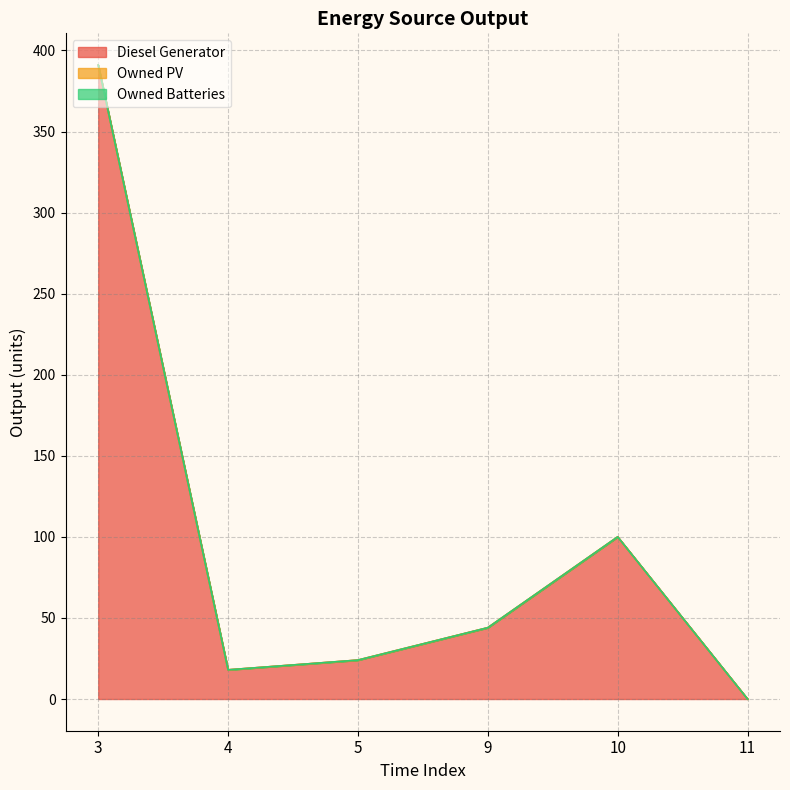

Which series has the largest total across all categories?

Diesel Generator